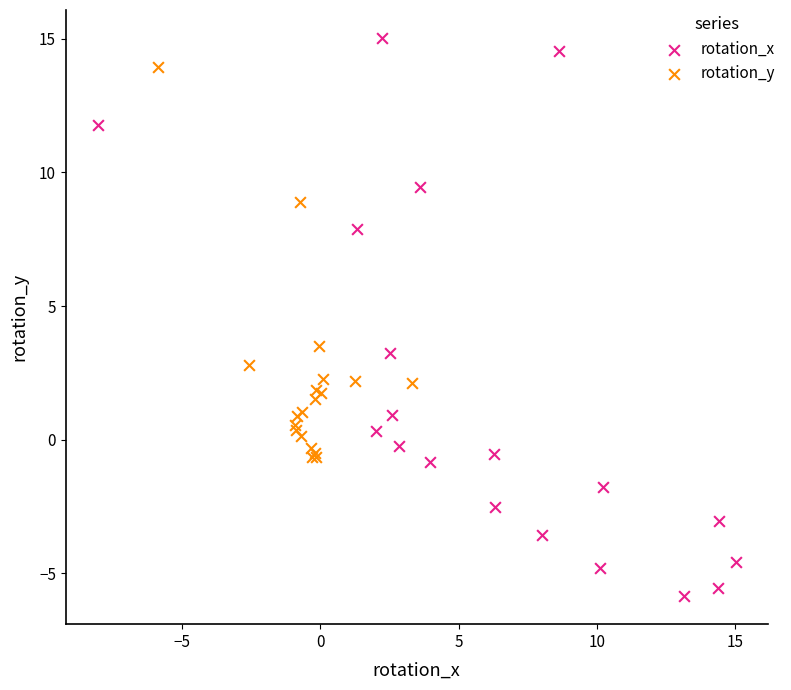

Which series contains the lowest Y value?

rotation_x